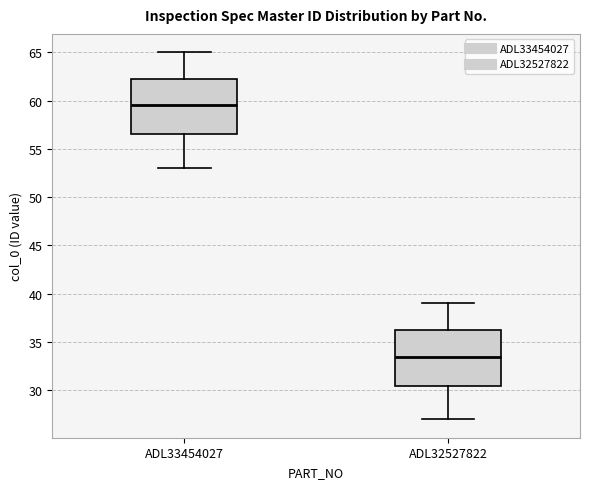

Reading left to right, read every box against the y-axis: the position of its median line, the range the box covers, and the ends of its whiskers. The values are not printed on the chart, so give them approximately, as read against the axis.

ADL33454027: median 59.5, box 56.5 to 62.5, whiskers 53.0 to 65.0
ADL32527822: median 33.5, box 30.5 to 36.5, whiskers 27.0 to 39.0